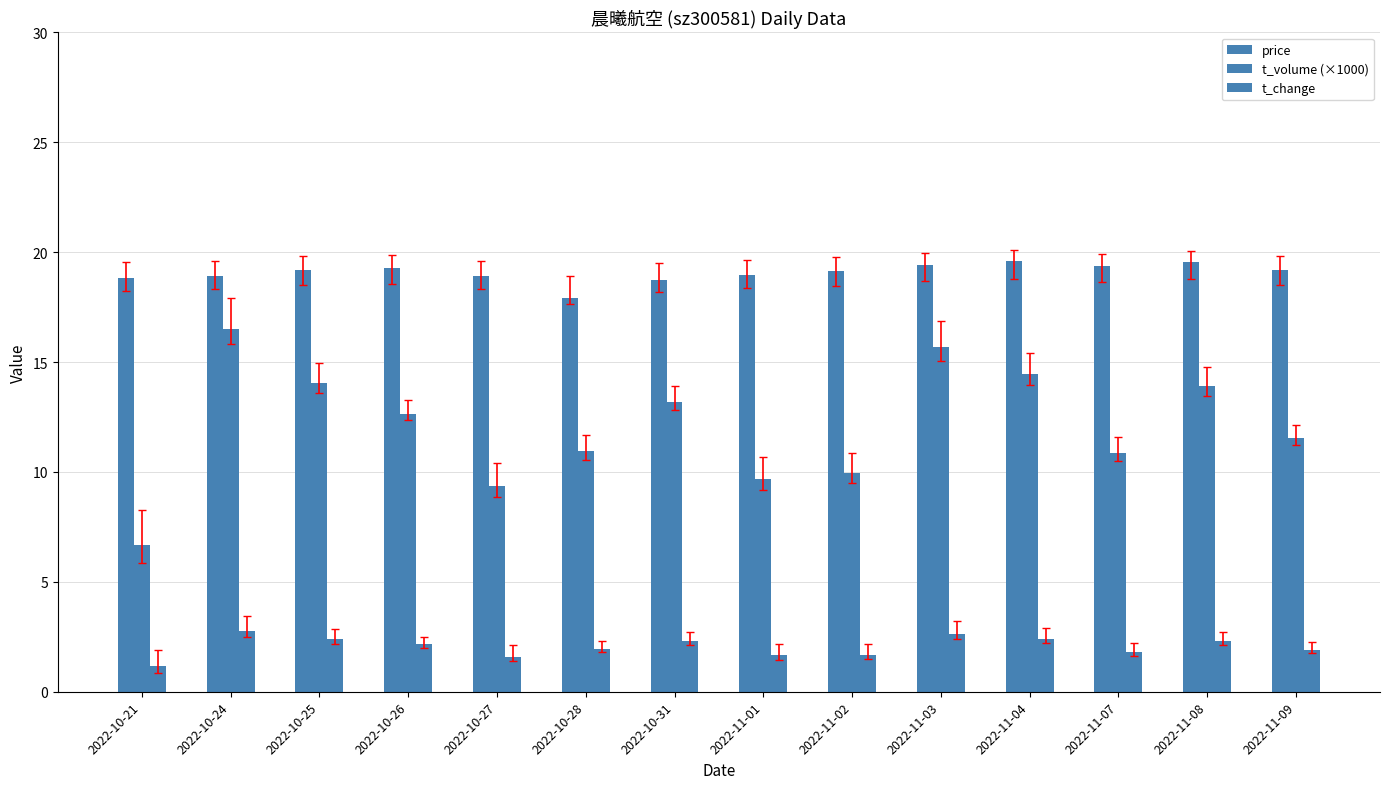

List the labels in order of t_change value, smallest first.

2022-10-21, 2022-10-27, 2022-11-01, 2022-11-02, 2022-11-07, 2022-11-09, 2022-10-28, 2022-10-26, 2022-10-31, 2022-11-08, 2022-10-25, 2022-11-04, 2022-11-03, 2022-10-24